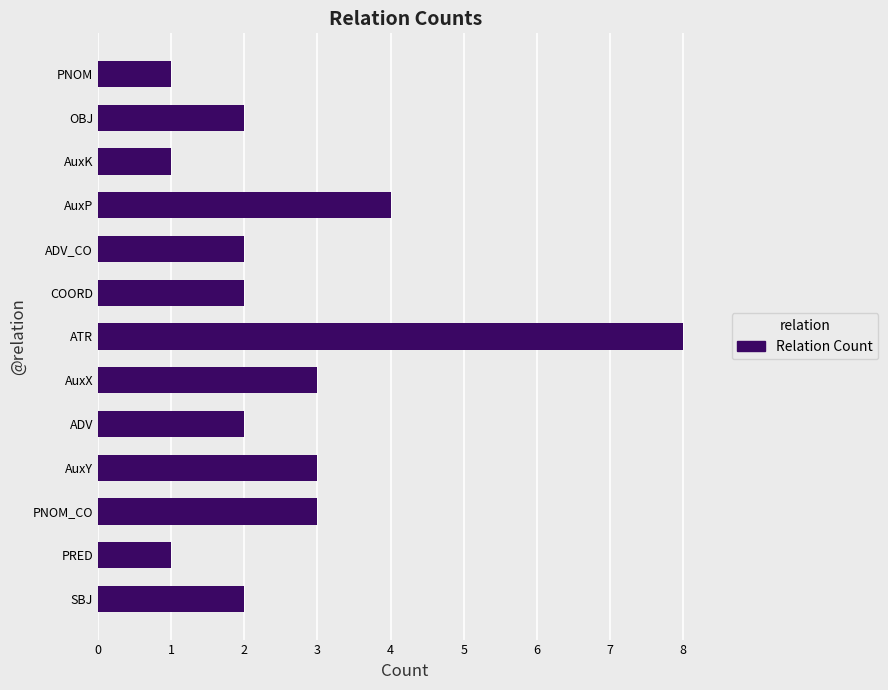

The value at OBJ is 3. True or false?

False